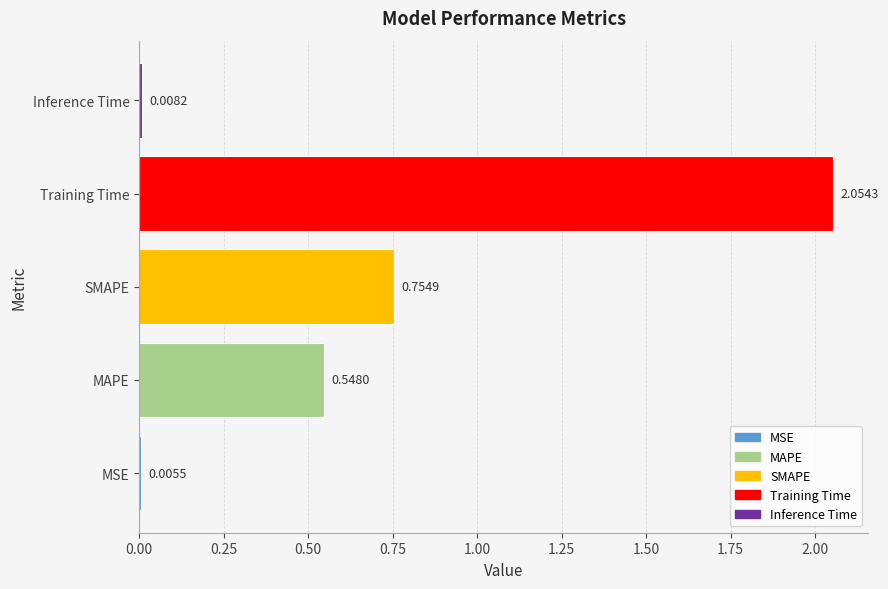

Which has a higher value, Training Time or MSE?

Training Time